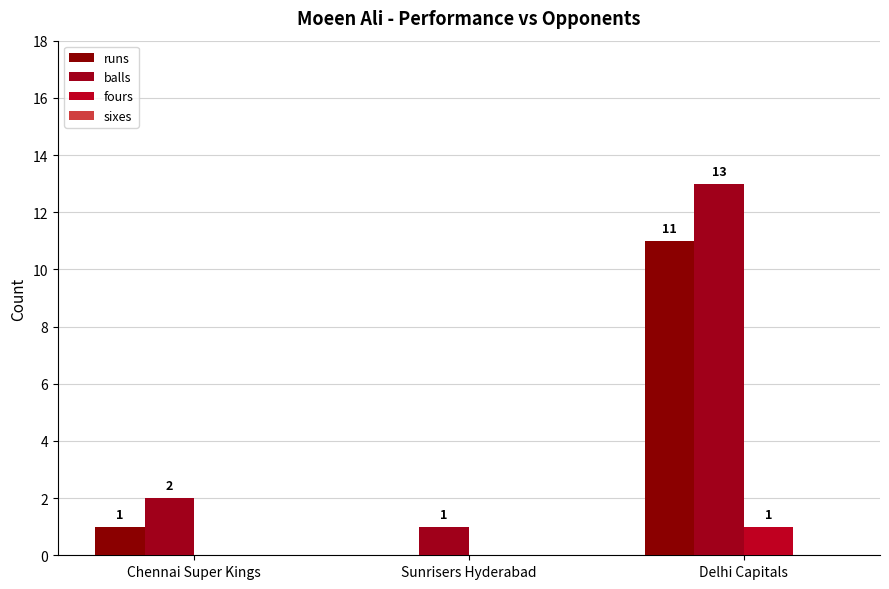

The value of balls at Chennai Super Kings is 1. True or false?

False